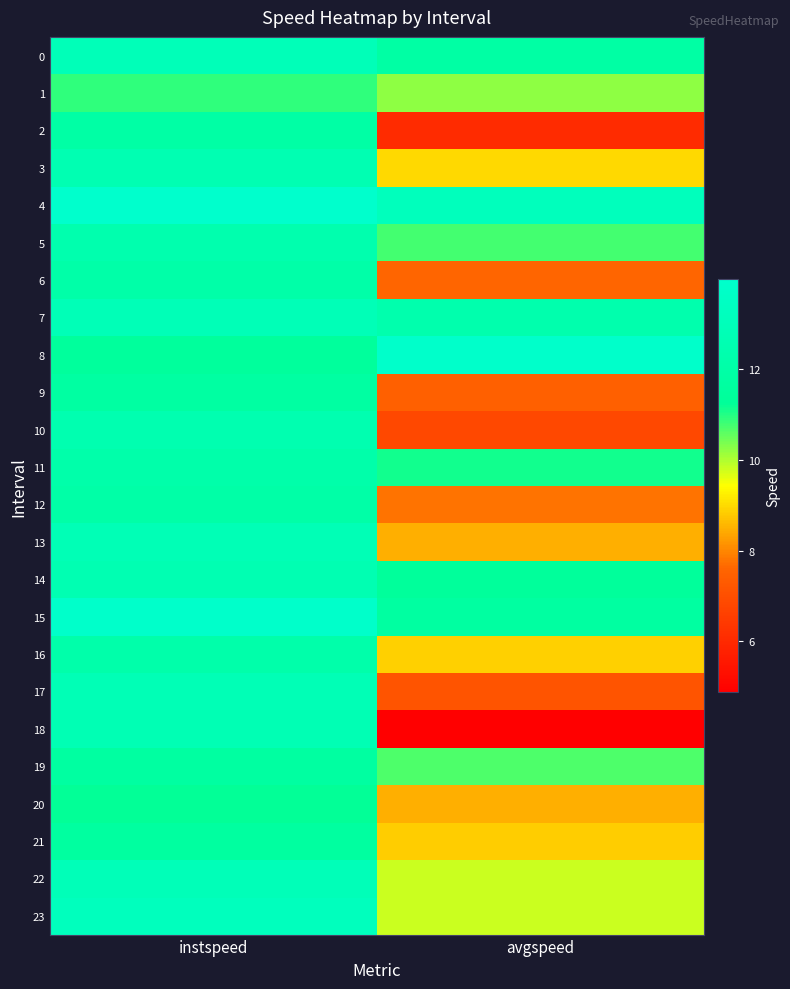

How many categories are shown in the chart?

2